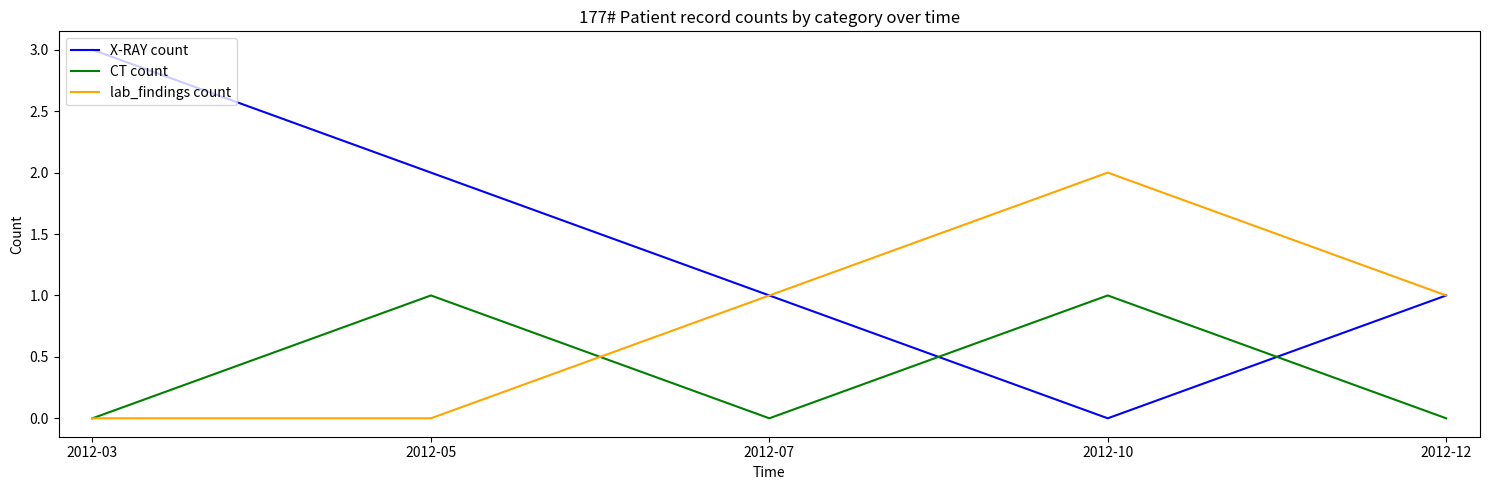

True or false: lab_findings count has a value of 1 at 2012-07.

True